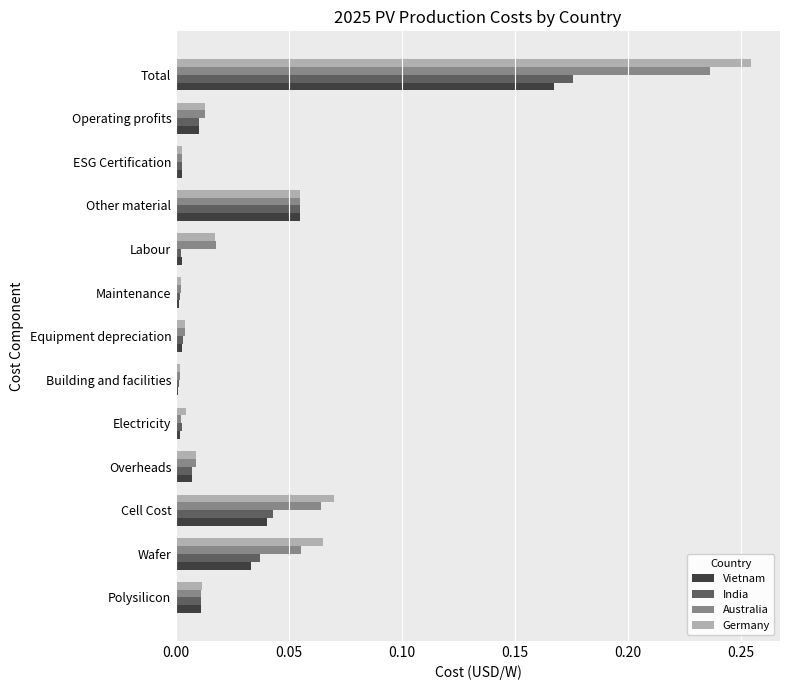

Is the value of Germany at Operating profits greater than the value of India at Cell Cost?

No